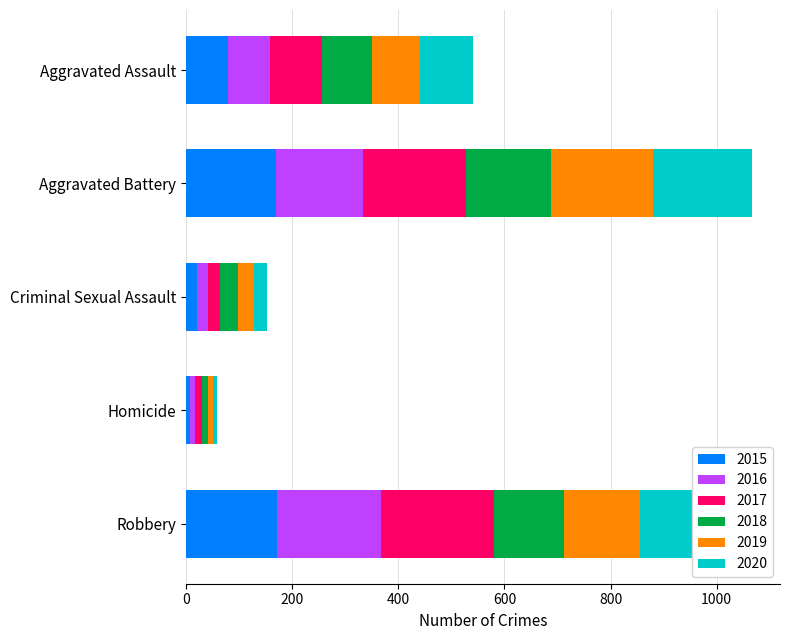

What is the highest value of the 2015 series?

172